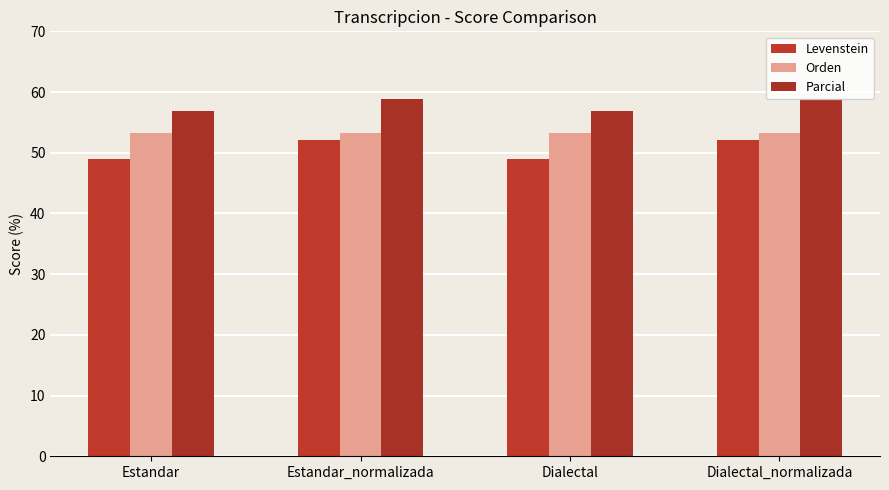

Where does the Levenstein series first go above 52?

Estandar_normalizada